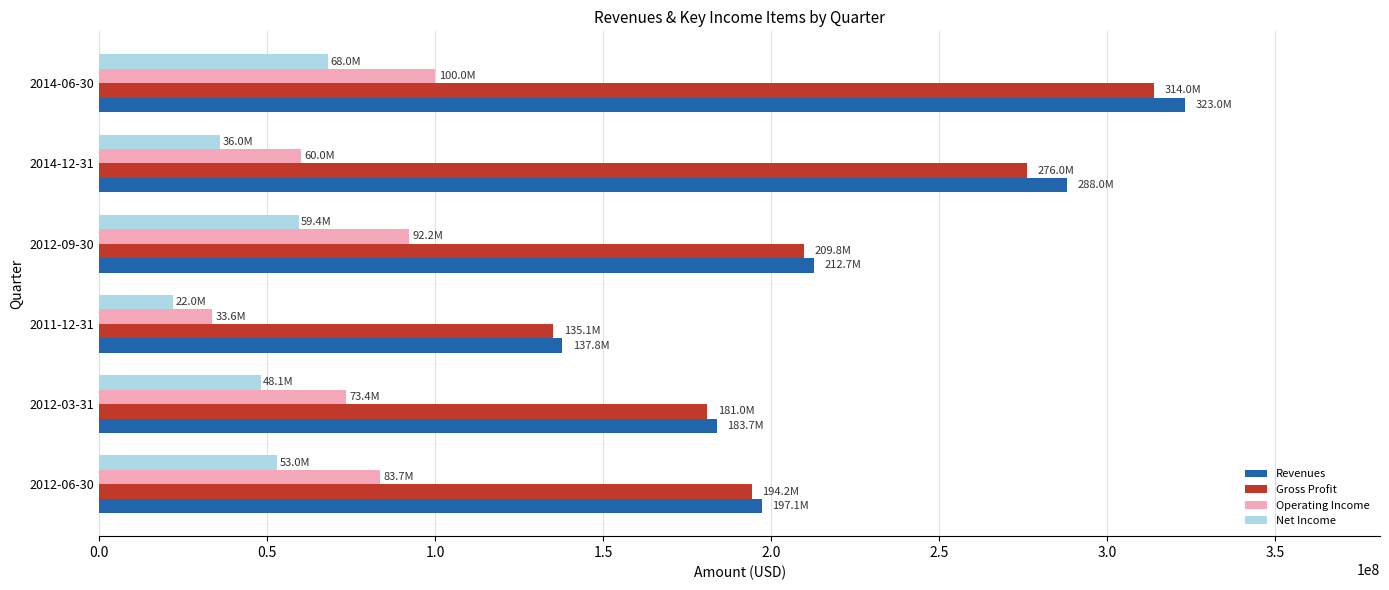

Which label corresponds to the largest value in the chart?

2014-06-30